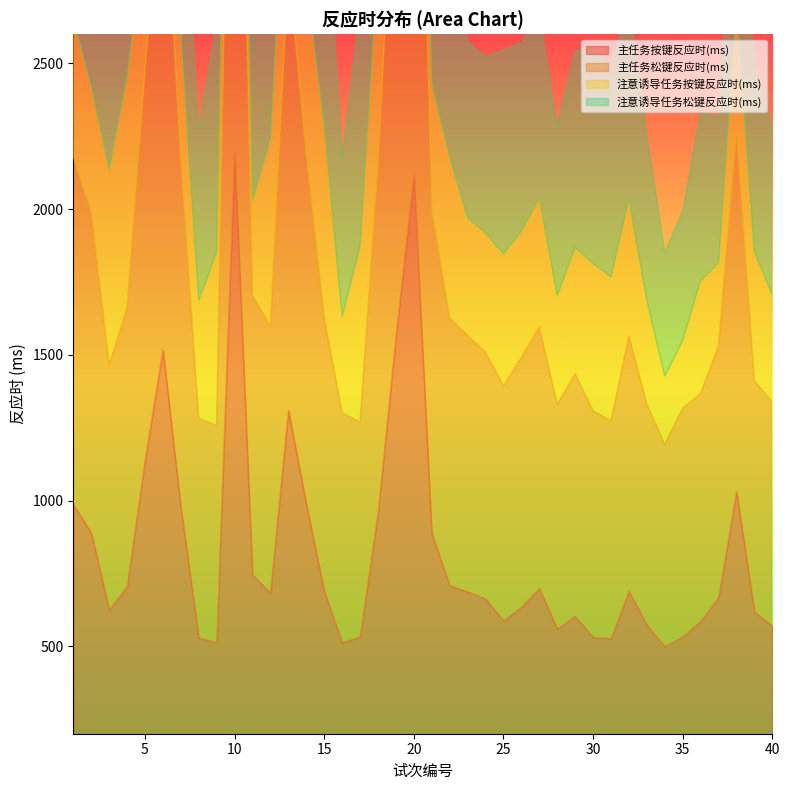

Count the number of categories in the chart.

40